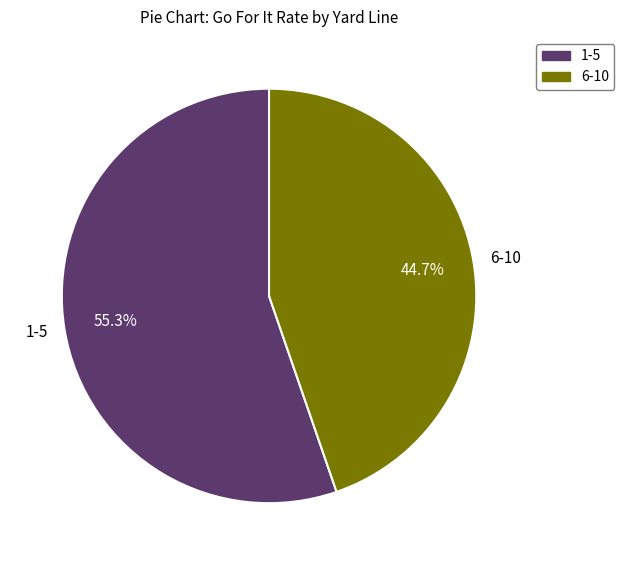

Combined, do 6-10 and 1-5 account for over 50%?

Yes